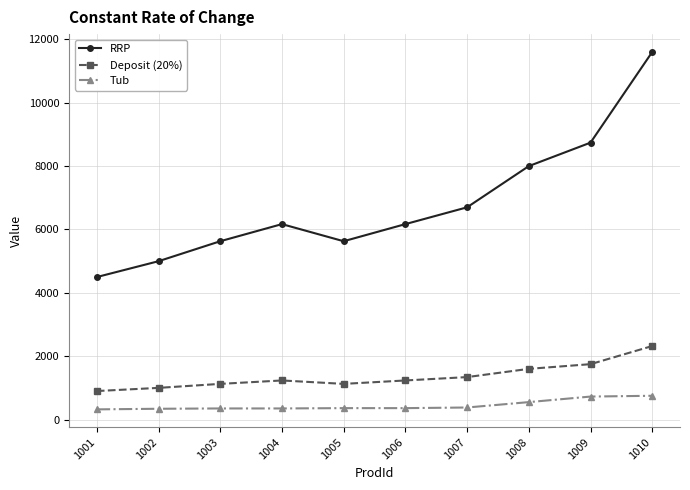

What is the value of the Deposit (20%) point at the 4th from the left?

1233